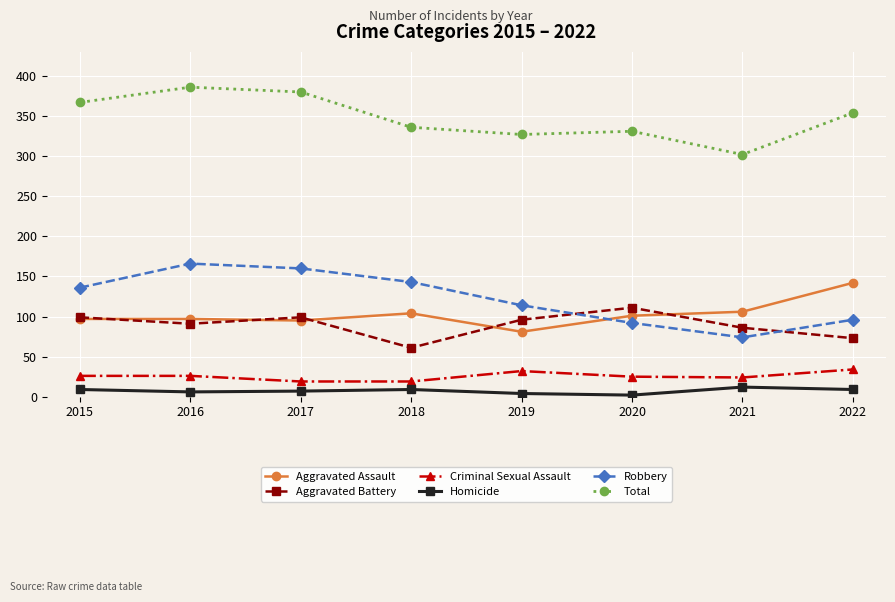

How many data points in Aggravated Battery are less than 96?

4